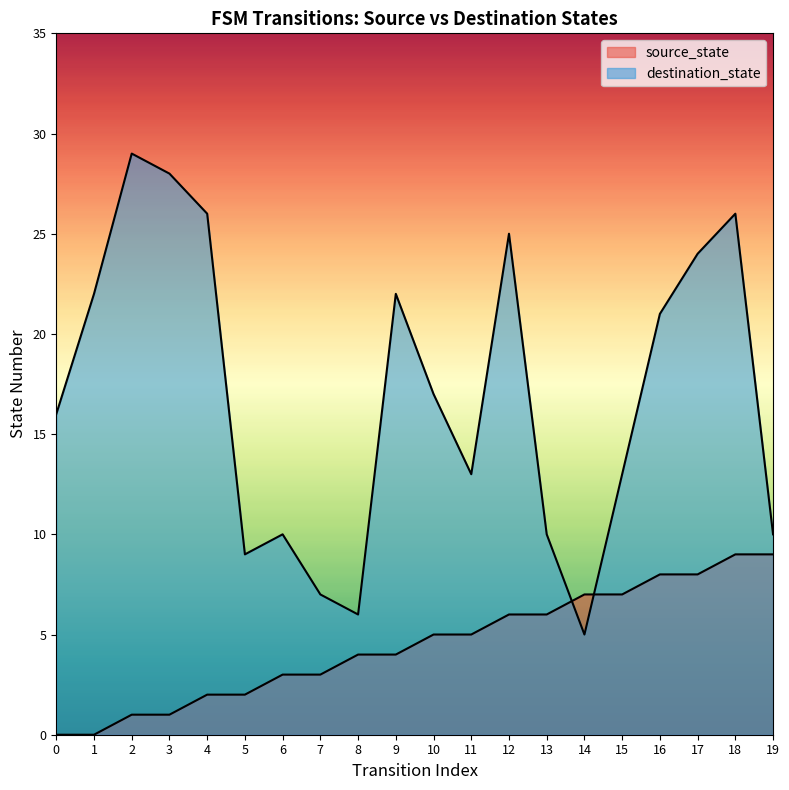

Reading left to right, transcribe all the data shown in this chart.

source_state: 0=0	1=0	2=1	3=1	4=2	5=2	6=3	7=3	8=4	9=4	10=5	11=5	12=6	13=6	14=7	15=7	16=8	17=8	18=9	19=9
destination_state: 0=16	1=22	2=29	3=28	4=26	5=9	6=10	7=7	8=6	9=22	10=17	11=13	12=25	13=10	14=5	15=13	16=21	17=24	18=26	19=10